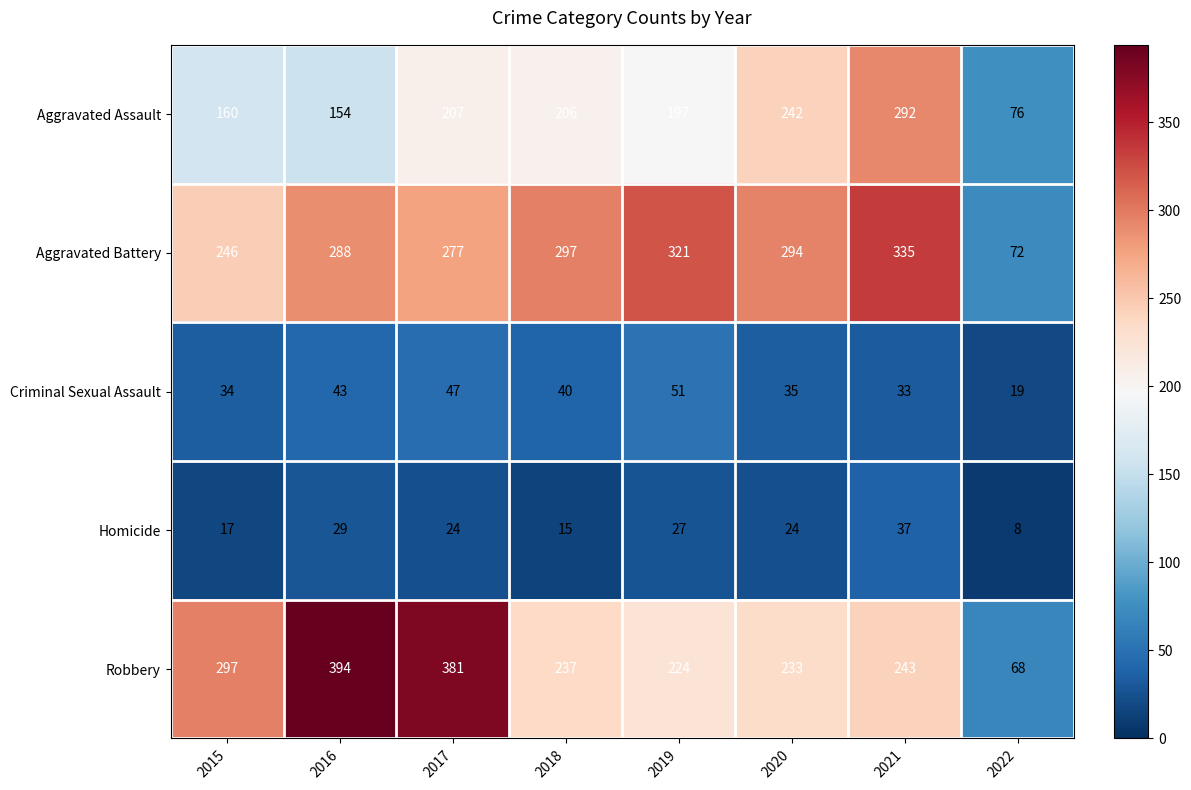

At how many categories does at least one series exceed 85?

7